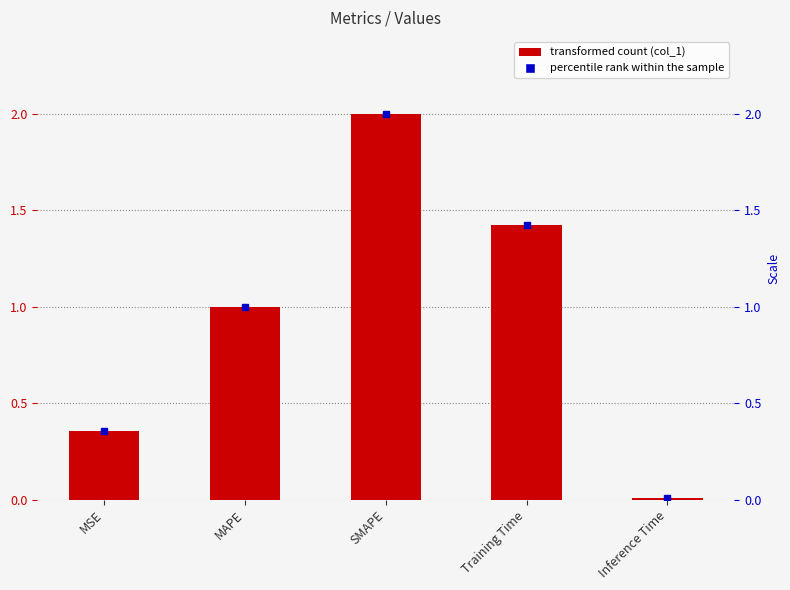

What is the sum of all values?

4.8